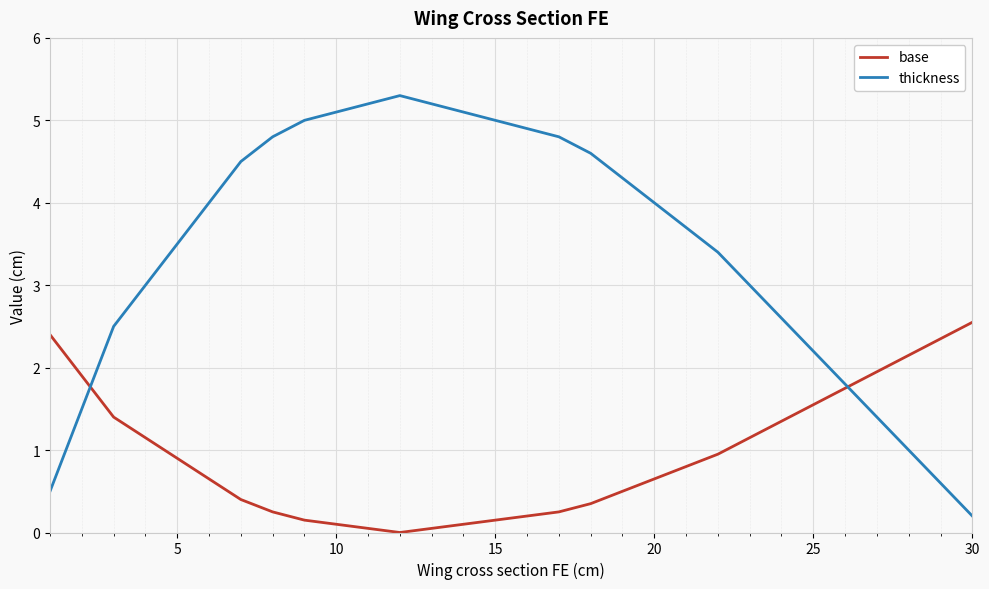

List the series in order of their overall mean, lowest first.

base, thickness